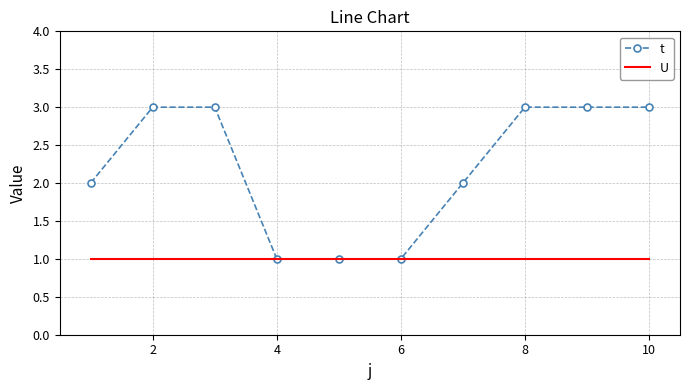

List the series in order of their overall mean, highest first.

t, U